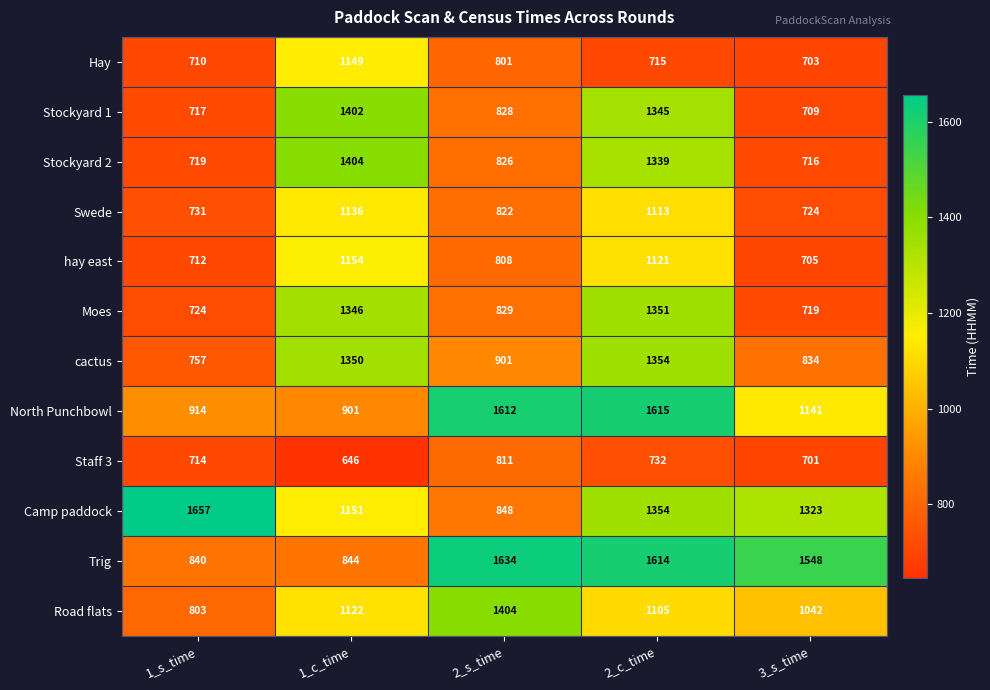

What is the spread (max minus min) of values at 2_c_time?

900